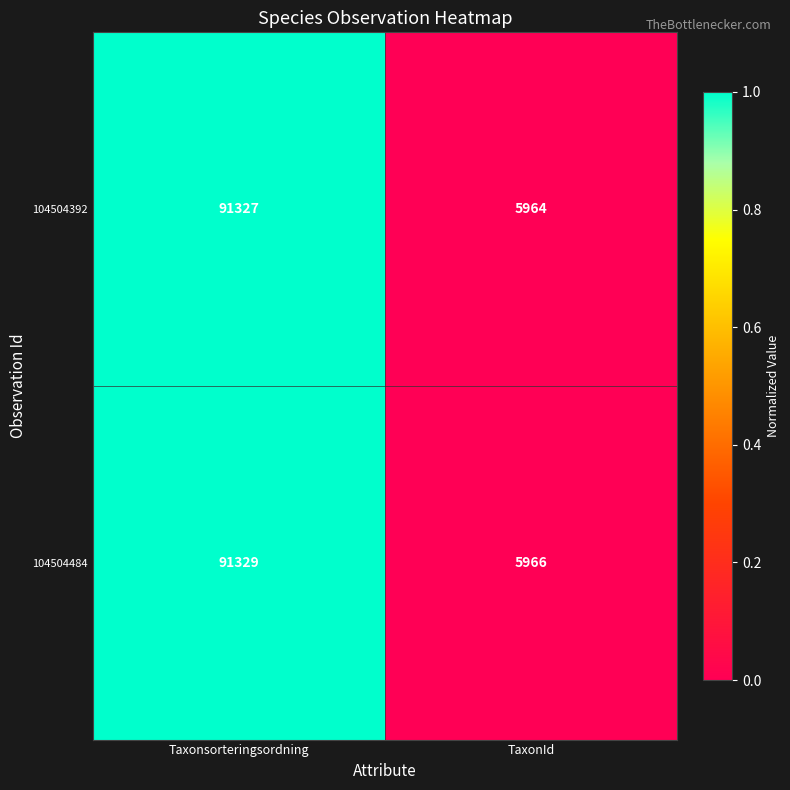

List the series in order of their peak value, lowest first.

104504392, 104504484